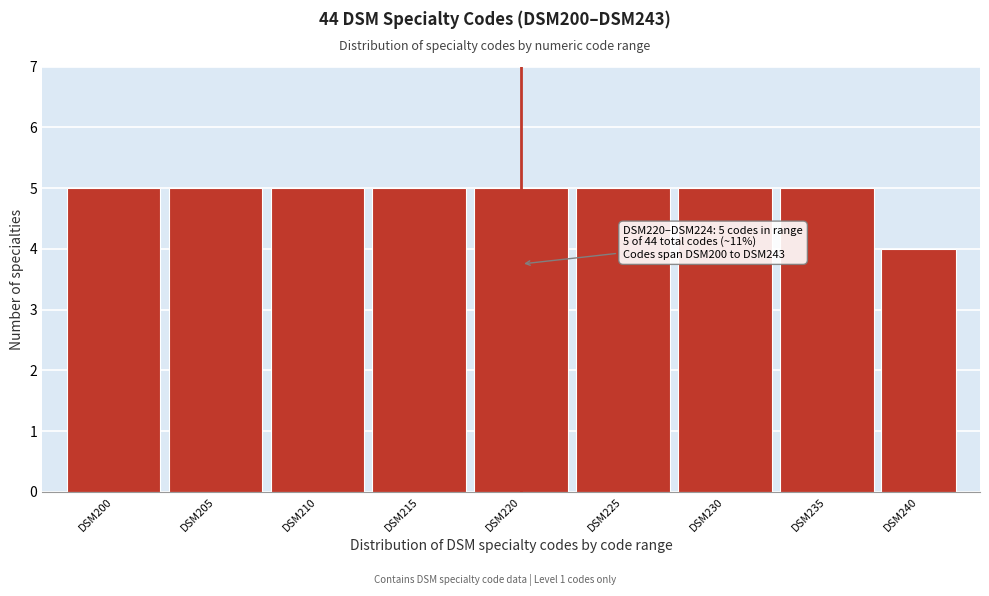

Reading right to left, list all the values displayed in this chart.

DSM240=4	DSM235=5	DSM230=5	DSM225=5	DSM220=5	DSM215=5	DSM210=5	DSM205=5	DSM200=5